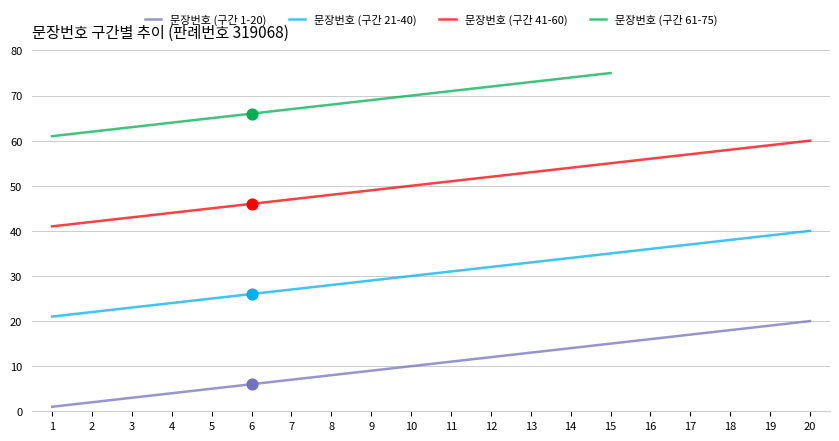

Which has a higher value, 7 or 12?

12